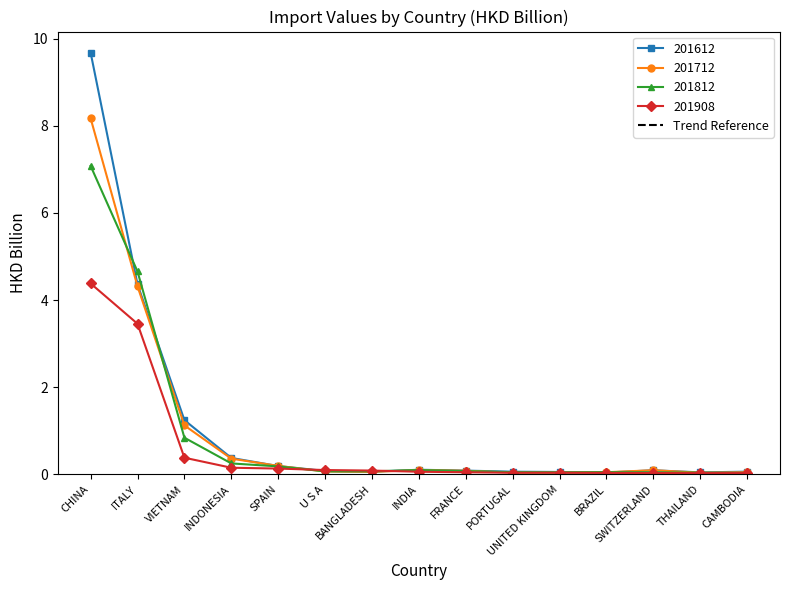

True or false: 201908 has a value of 3.5 at ITALY.

True